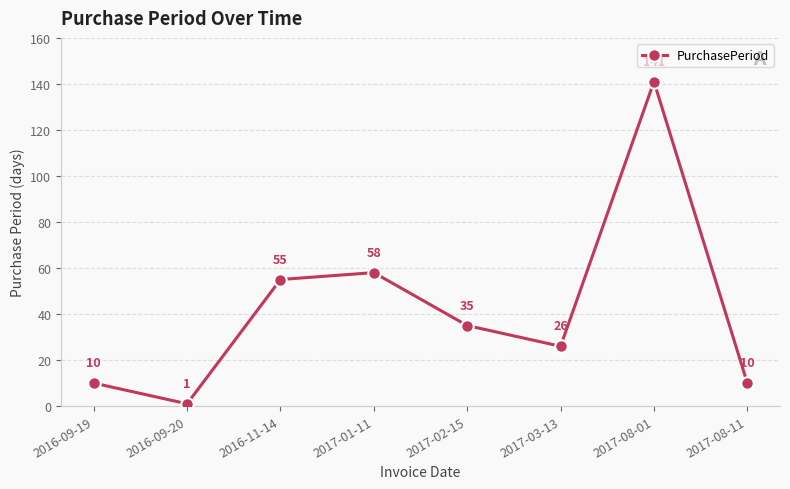

What is the difference between the second highest and second lowest values?

48